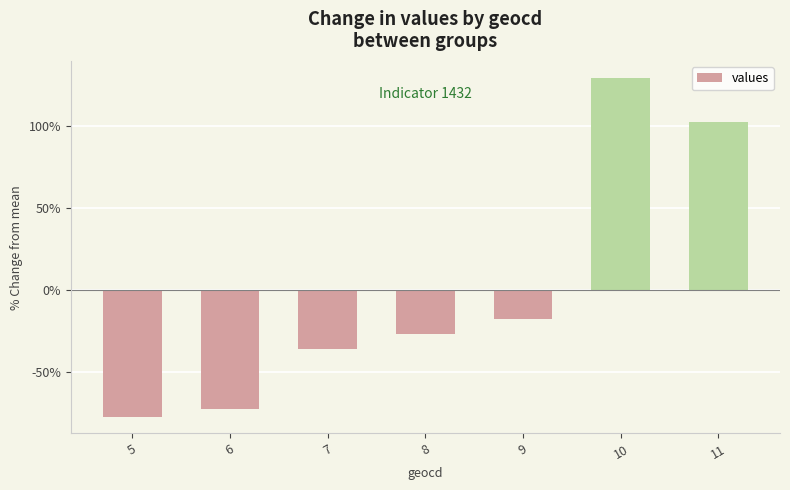

What is the change in value from 5 to 7?

+41.2